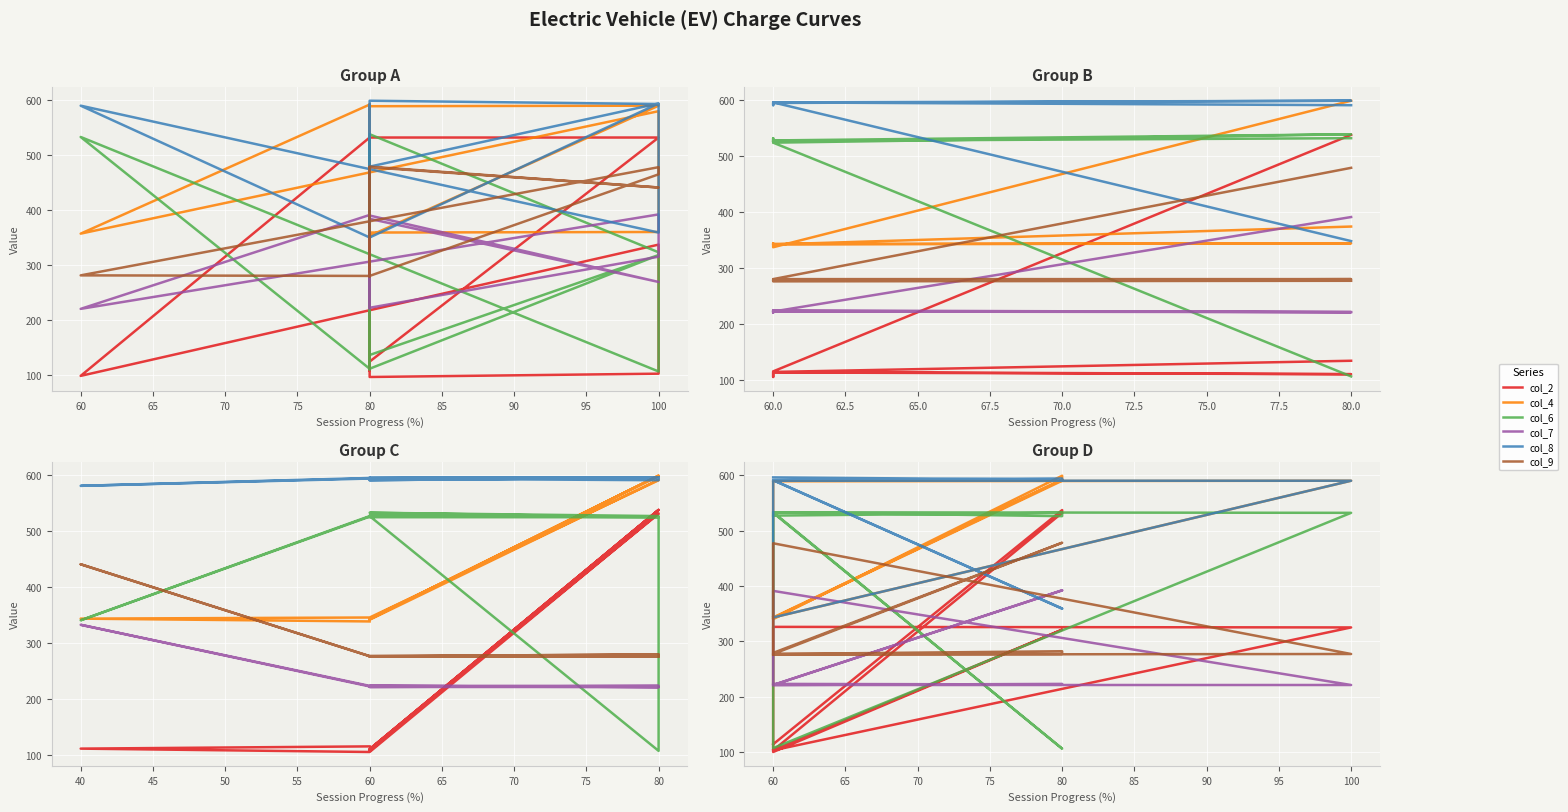

What is the difference between the col_2 values at 80 and 60?

432